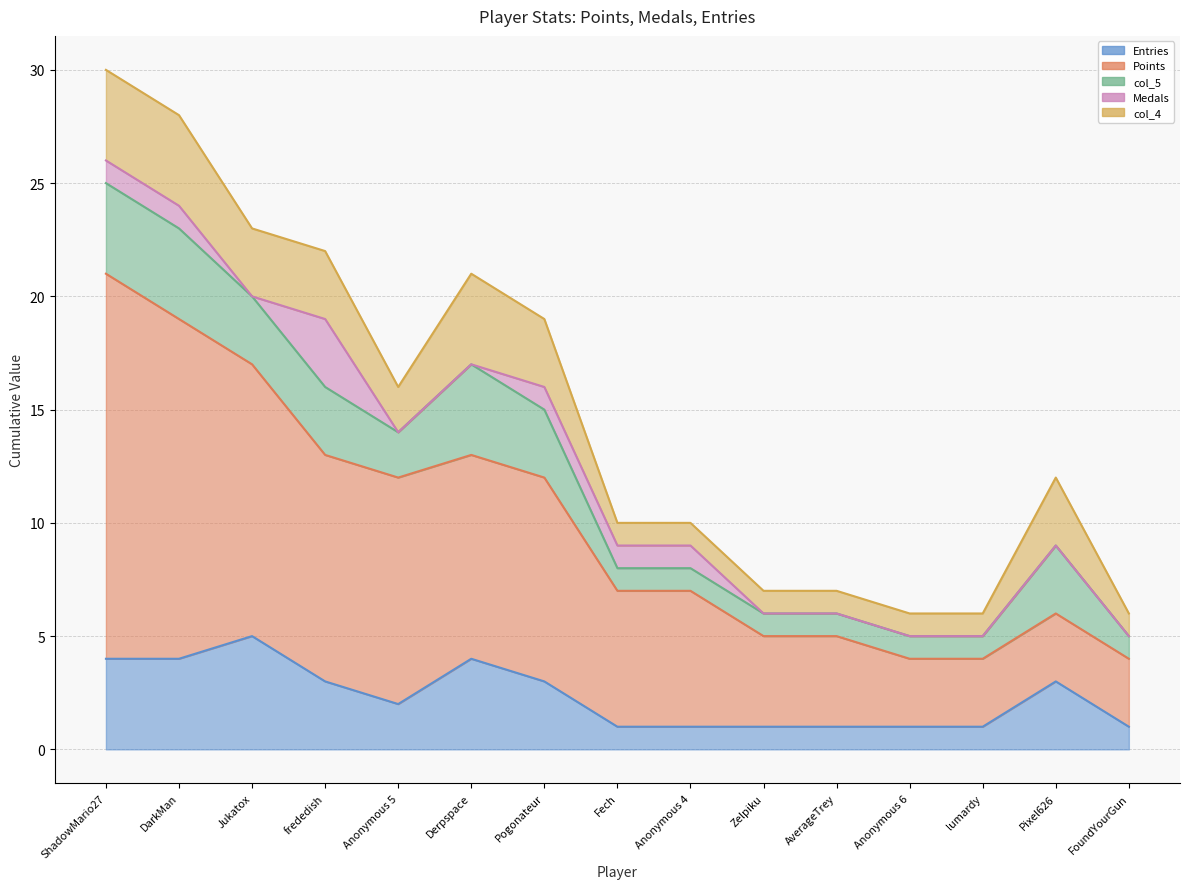

True or false: Medals has more than 1 interior local peaks.

False